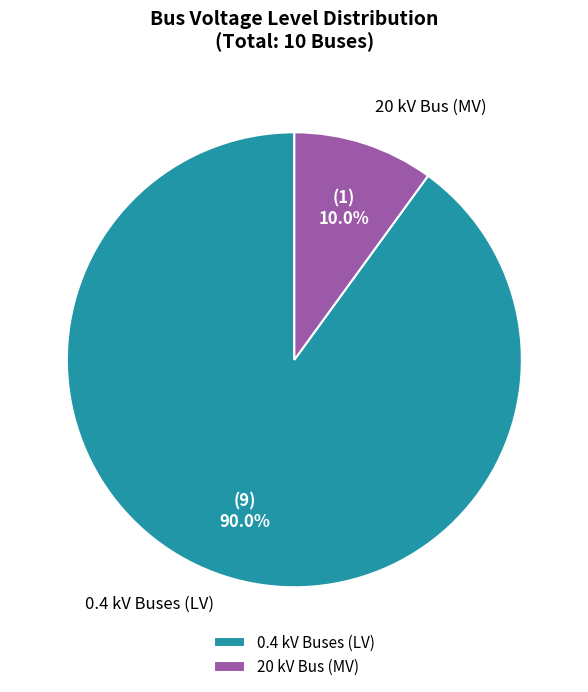

How many slices are in this pie chart?

2